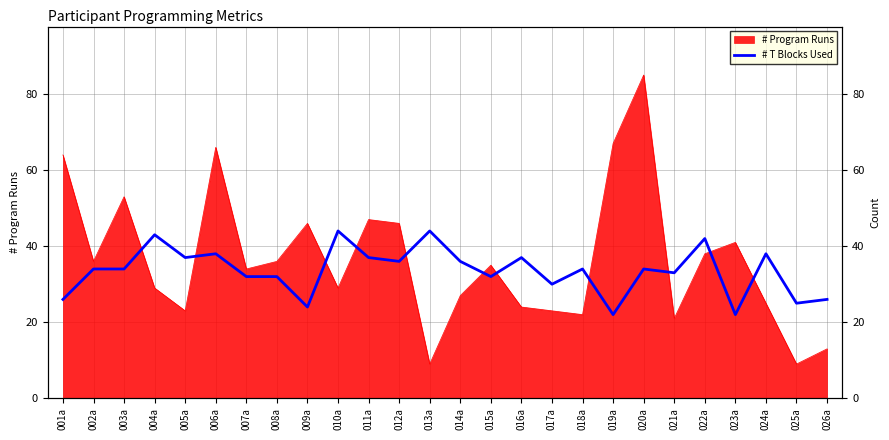

Does the chart display data point markers on the line(s)?

No